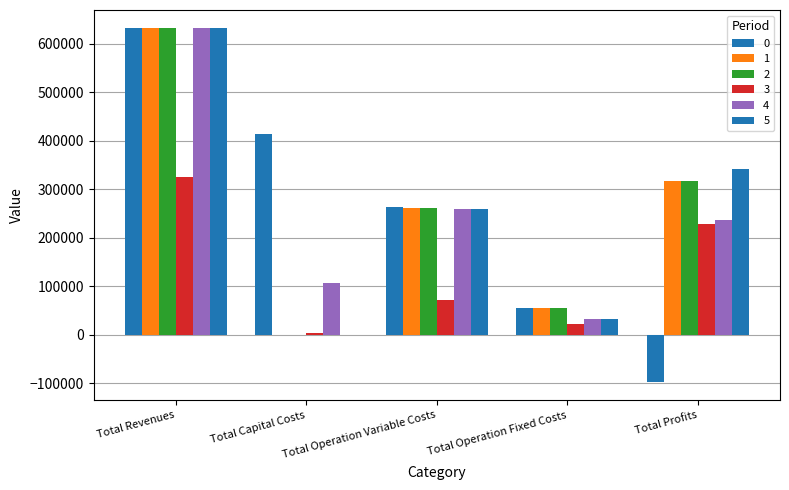

Are the bars horizontal?

No